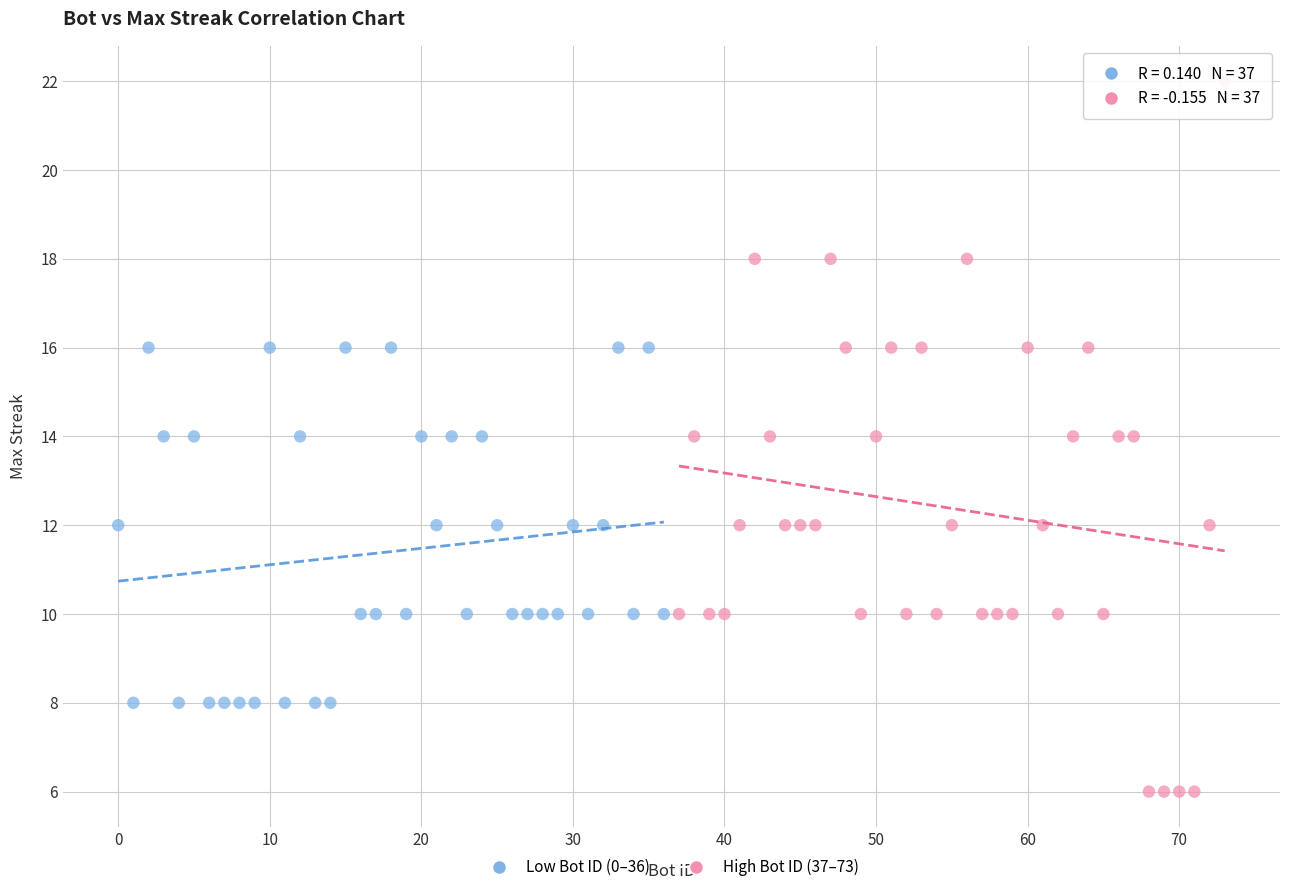

Which series contains the lowest Y value?

High Bot ID (37–73)